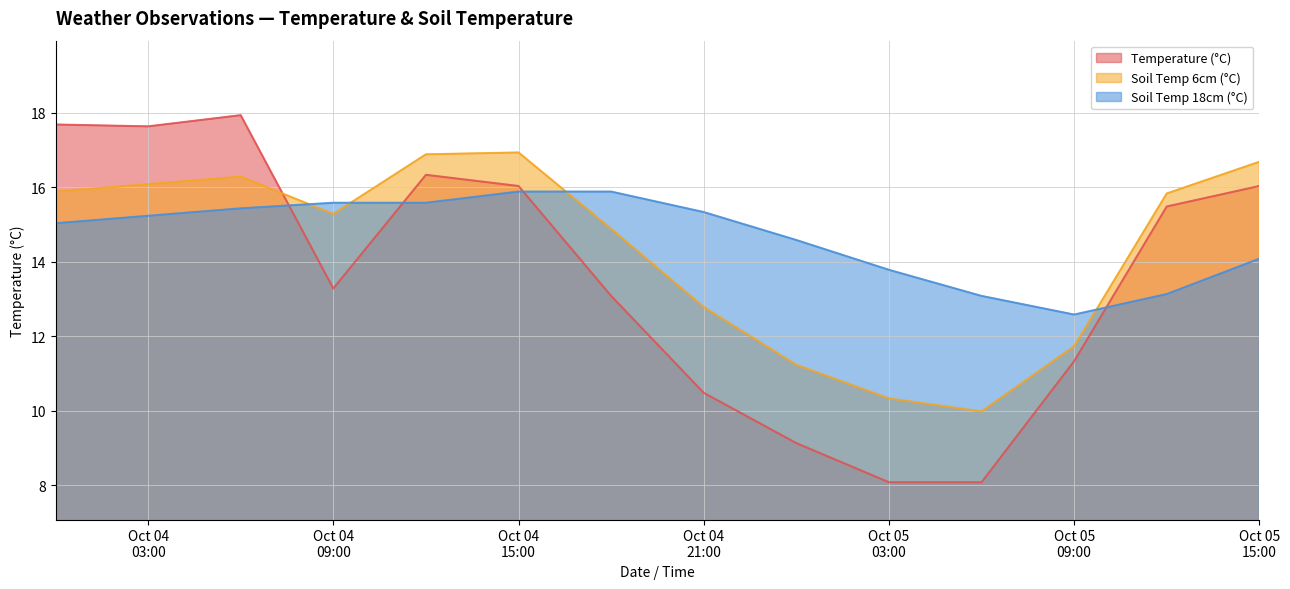

After their last crossing, which series has the higher values: Temperature (°C) or Soil Temp 18cm (°C)?

Temperature (°C)